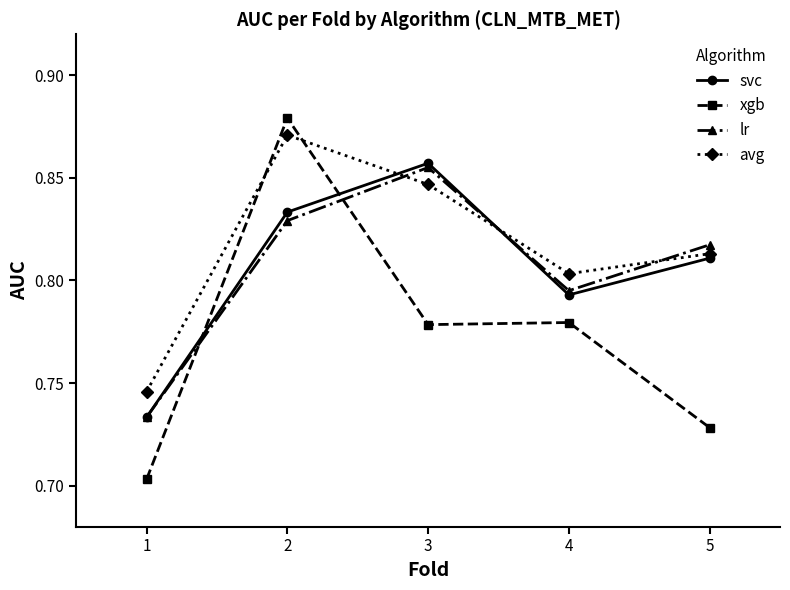

Which series ends up on top after the final intersection of avg and lr?

lr